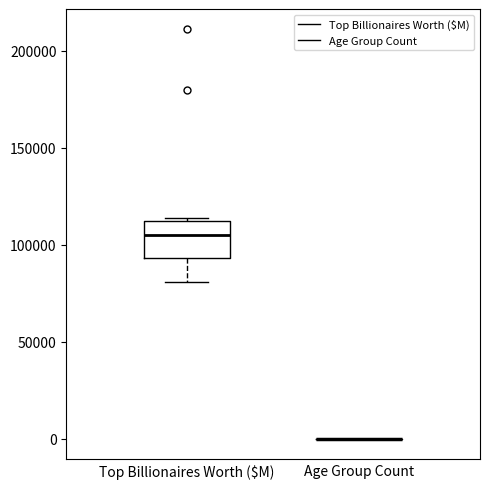

Reading left to right, read every box against the y-axis: the position of its median line, the range the box covers, and the ends of its whiskers. The values are not printed on the chart, so give them approximately, as read against the axis.

Top Billionaires Worth ($M): median 105000, box 95000 to 110000, whiskers 80000 to 115000
Age Group Count: box collapsed to a line at 0, whiskers 0 to 0